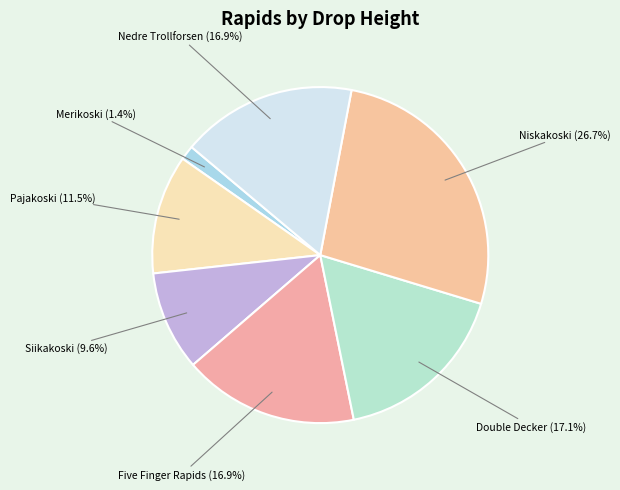

To the nearest percent, what is the difference between the Niskakoski and Siikakoski slice percentages?

17%